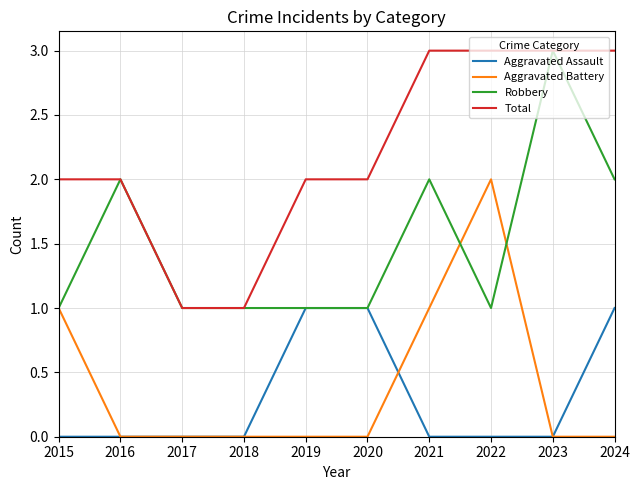

Reading left to right, what are all the values shown in this chart?

Aggravated Assault: 2015=0	2016=0	2017=0	2018=0	2019=1	2020=1	2021=0	2022=0	2023=0	2024=1
Aggravated Battery: 2015=1	2016=0	2017=0	2018=0	2019=0	2020=0	2021=1	2022=2	2023=0	2024=0
Robbery: 2015=1	2016=2	2017=1	2018=1	2019=1	2020=1	2021=2	2022=1	2023=3	2024=2
Total: 2015=2	2016=2	2017=1	2018=1	2019=2	2020=2	2021=3	2022=3	2023=3	2024=3